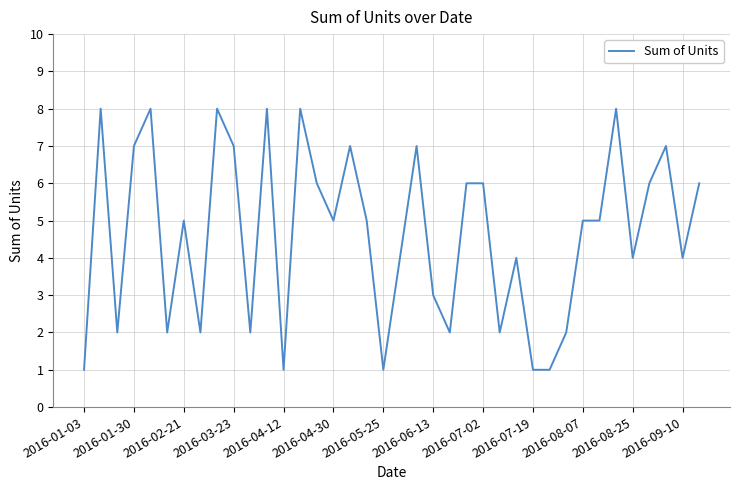

What is the sum of all values?

176